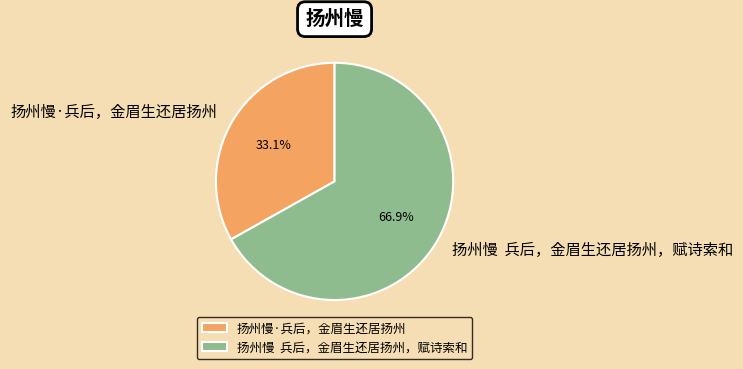

The 扬州慢·兵后，金眉生还居扬州 slice represents 48% of the pie. True or false?

False